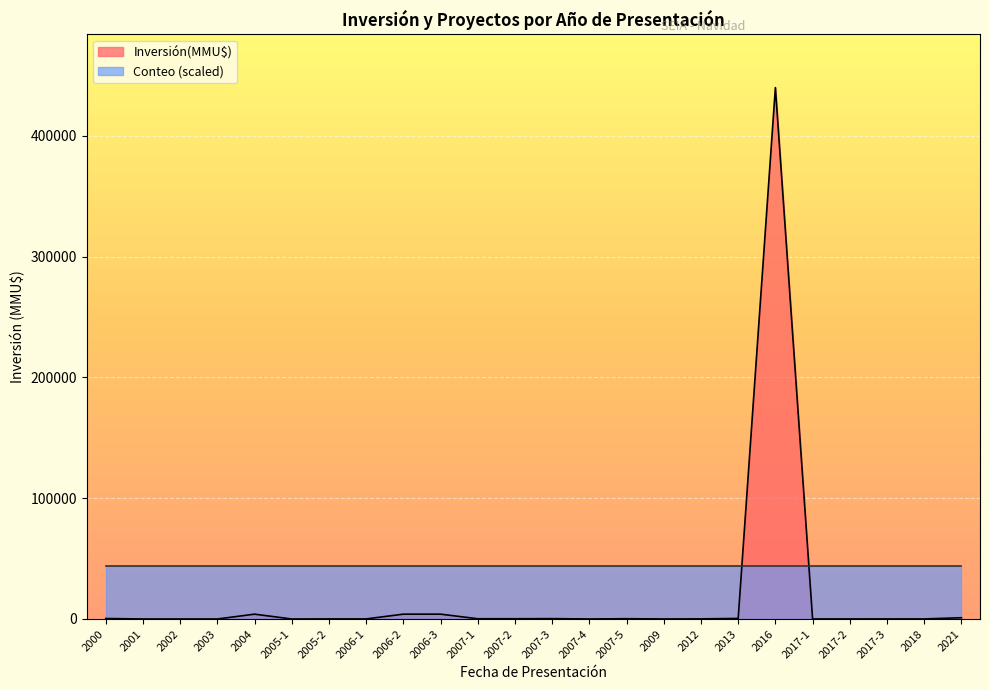

List the labels in order of value, largest first.

2016, 2004, 2006-2, 2006-3, 2021, 2013, 2000, 2007-3, 2007-5, 2007-1, 2007-2, 2012, 2005-2, 2006-1, 2017-3, 2018, 2017-1, 2017-2, 2009, 2007-4, 2001, 2002, 2003, 2005-1